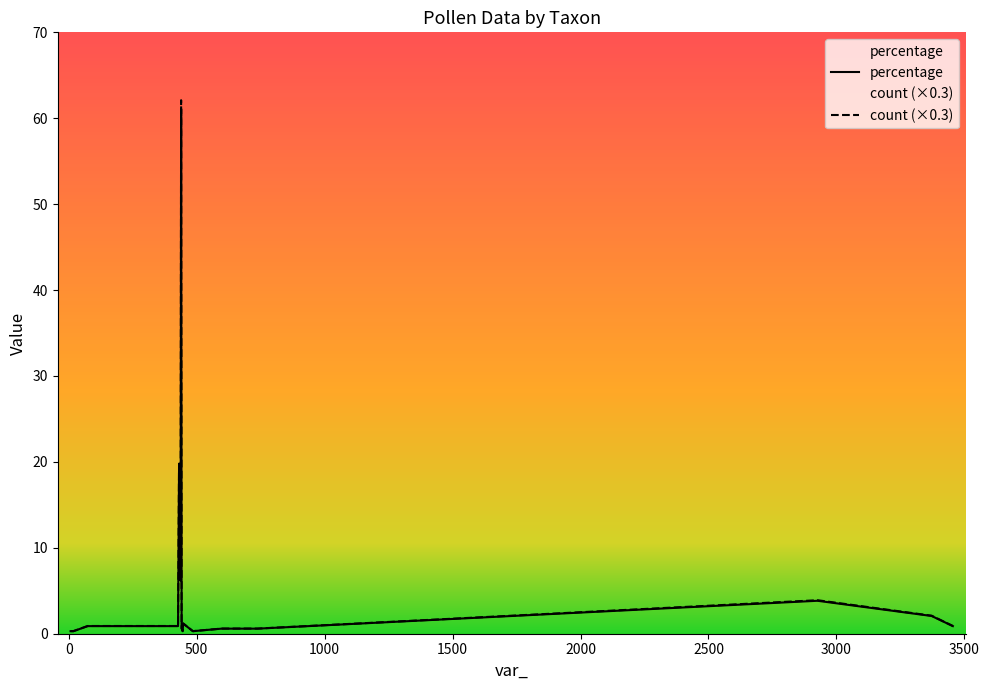

Which series has the largest range (max minus min)?

count (×0.3)